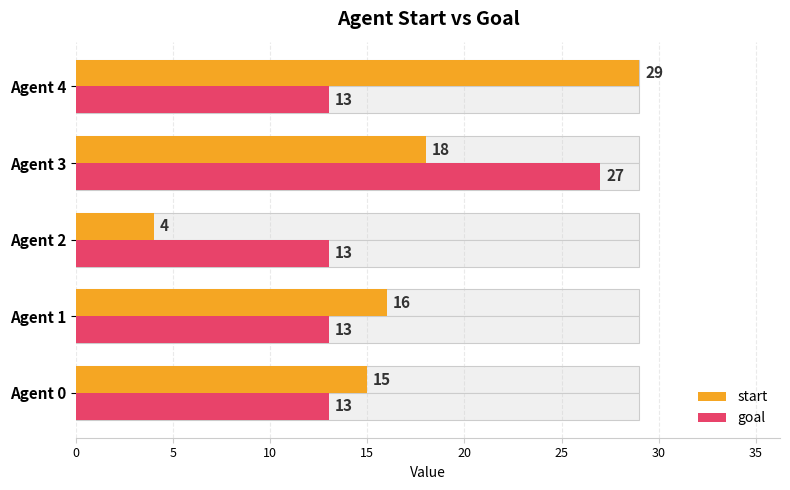

What is the difference between the maximum and minimum values in the start series?

25